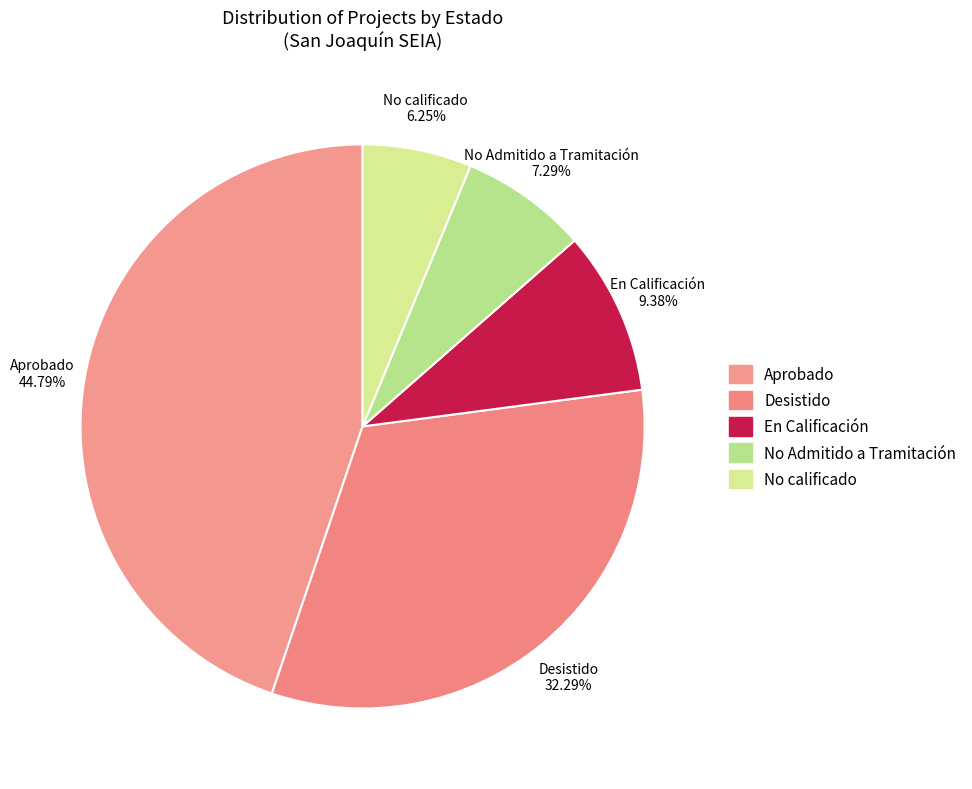

Is Desistido the majority of the pie?

No